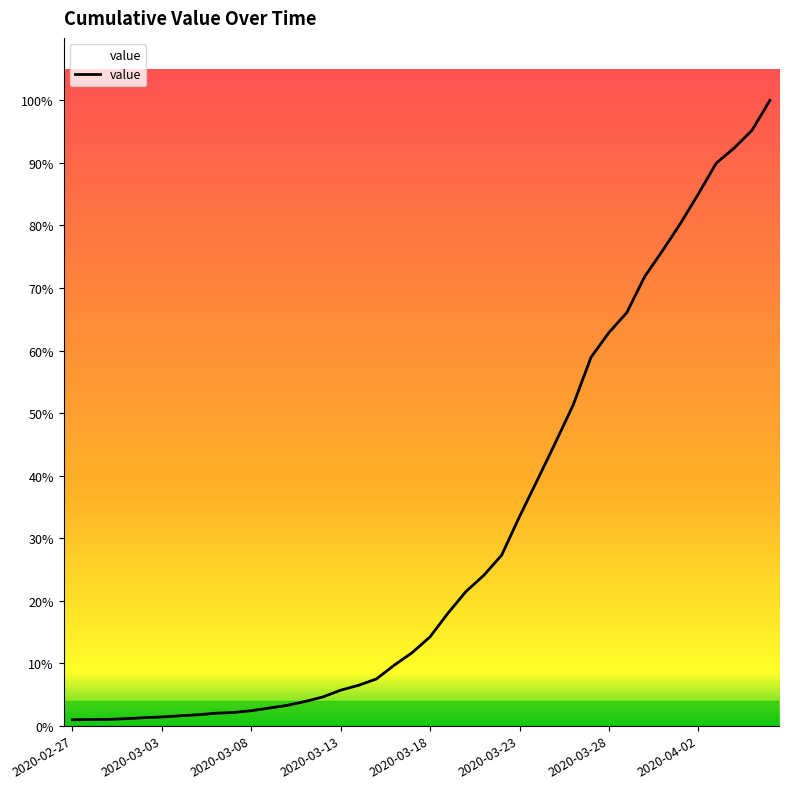

Reading right to left, what are all the values shown in this chart?

2020-04-06=7002	2020-04-05=6667	2020-04-04=6468	2020-04-03=6299	2020-04-02=5954	2020-04-01=5624	2020-03-31=5320	2020-03-30=5029	2020-03-29=4626	2020-03-28=4402	2020-03-27=4126	2020-03-26=3591	2020-03-25=3166	2020-03-24=2751	2020-03-23=2341	2020-03-22=1909	2020-03-21=1683	2020-03-20=1501	2020-03-19=1260	2020-03-18=995	2020-03-17=818	2020-03-16=678	2020-03-15=523	2020-03-14=452	2020-03-13=397	2020-03-12=321	2020-03-11=270	2020-03-10=227	2020-03-09=197	2020-03-08=167	2020-03-07=147	2020-03-06=139	2020-03-05=122	2020-03-04=110	2020-03-03=97	2020-03-02=89	2020-03-01=78	2020-02-29=70	2020-02-28=69	2020-02-27=66